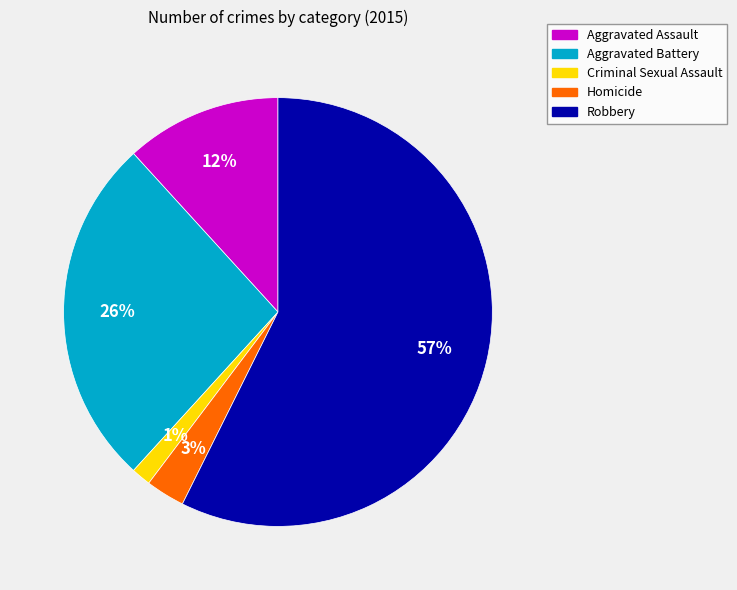

Is the sum of Aggravated Assault and Robbery greater than half?

Yes